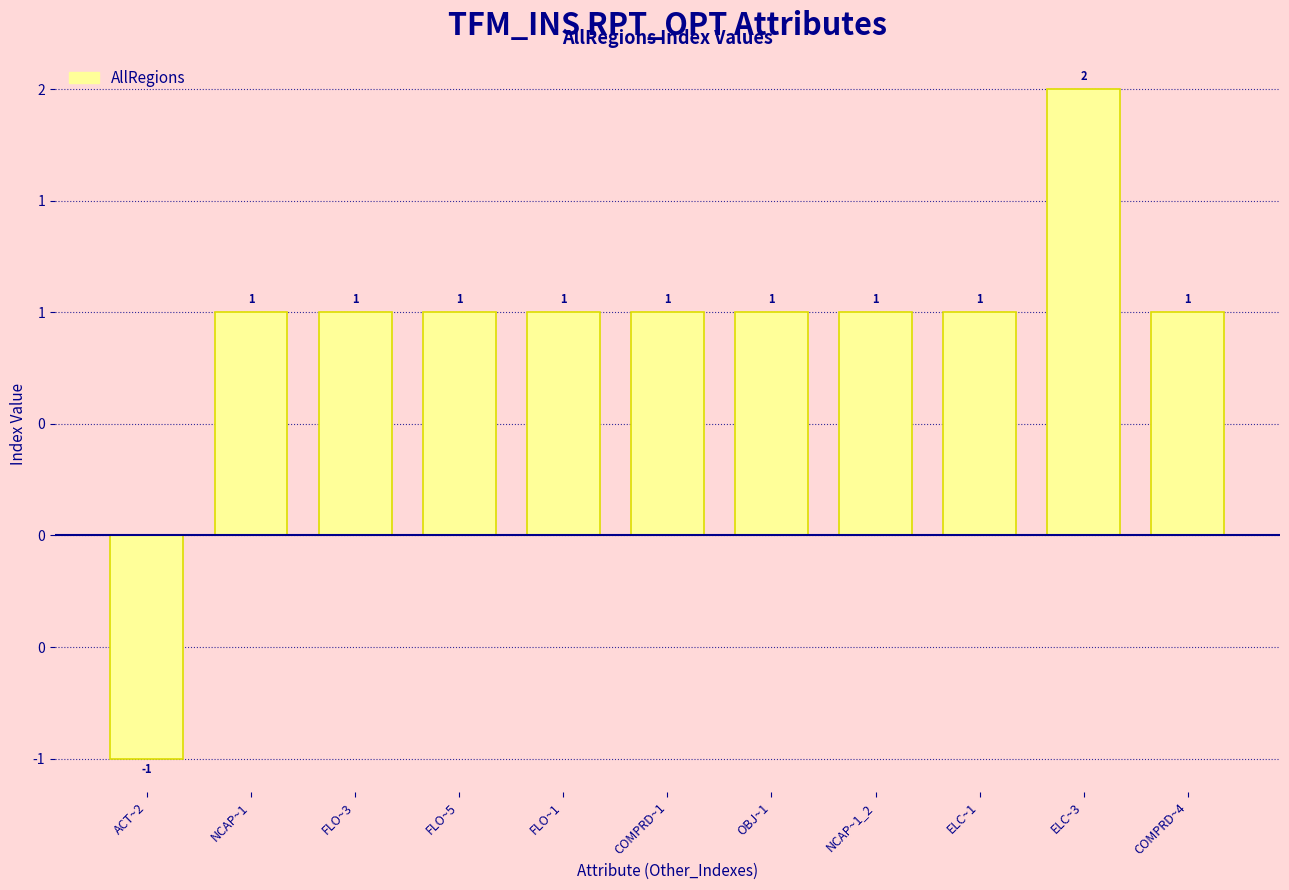

Which has a higher value, NCAP~1 or COMPRD~1?

NCAP~1